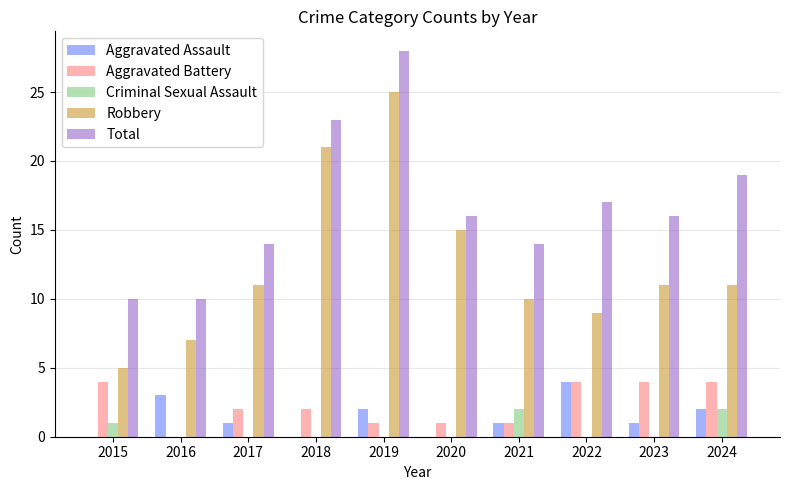

Does the chart contain stacked bars?

No